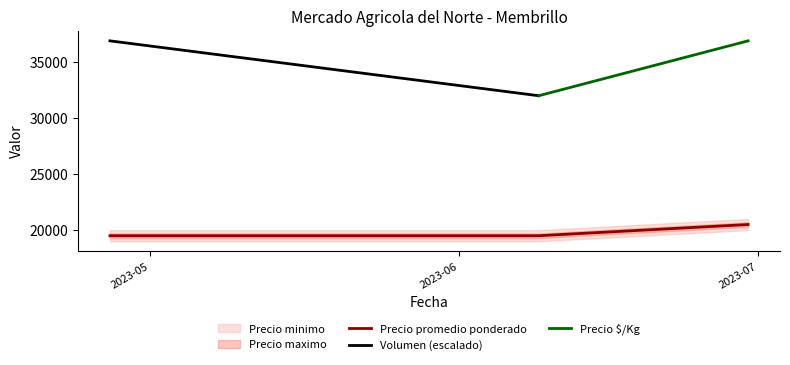

True or false: Precio promedio ponderado has a value of 29602 at 2023-06-09.

False